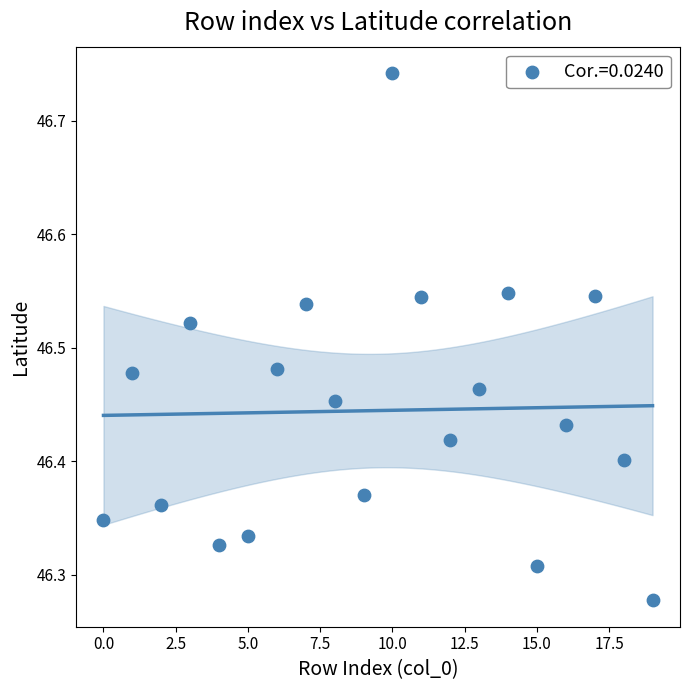

What is the range of Y values (max minus min)?

0.5